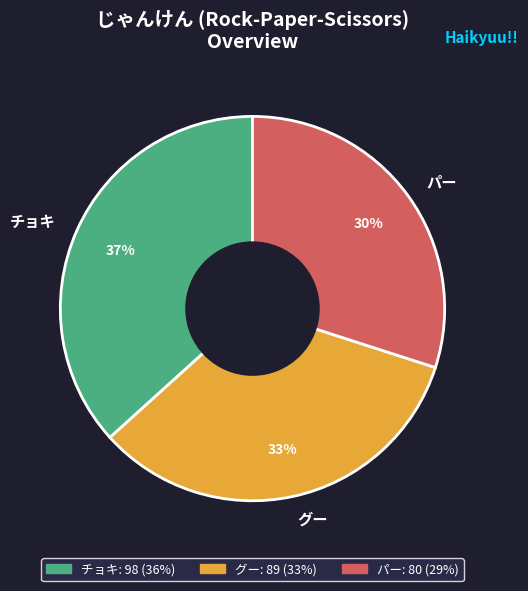

To the nearest percent, what is the combined percentage of パー and チョキ?

67%